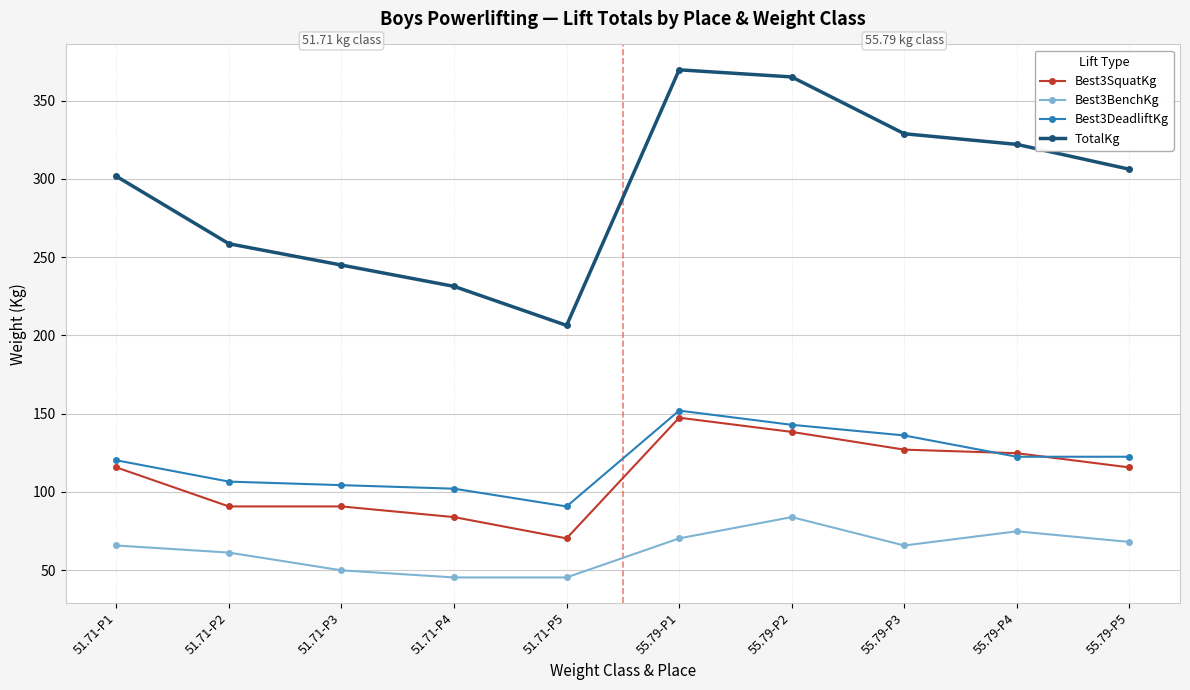

At which label does Best3BenchKg first exceed 65?

51.71-P1